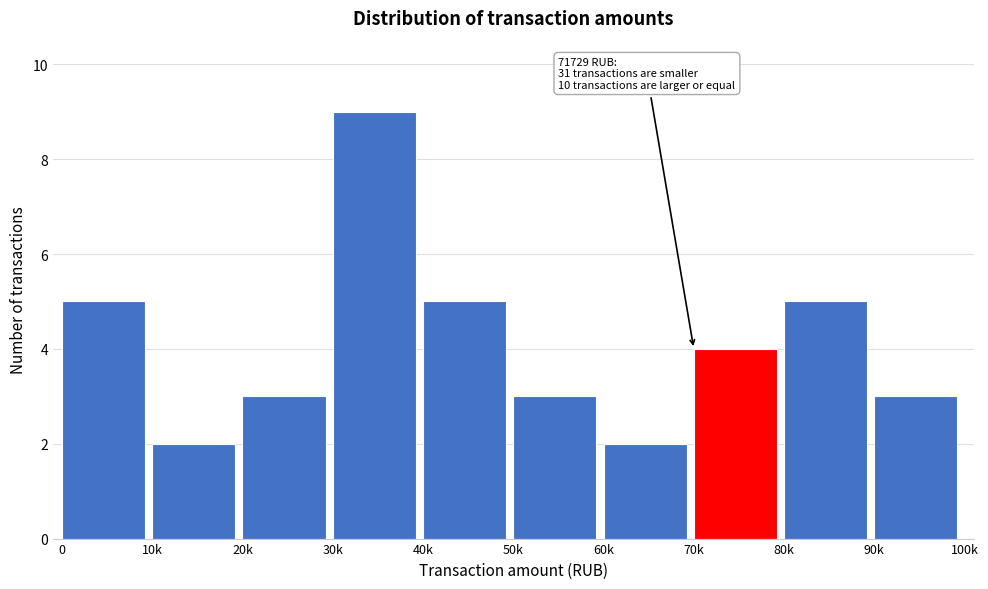

Reading left to right, transcribe all the data shown in this chart.

0=5	10k=2	20k=3	30k=9	40k=5	50k=3	60k=2	70k=4	80k=5	90k=3